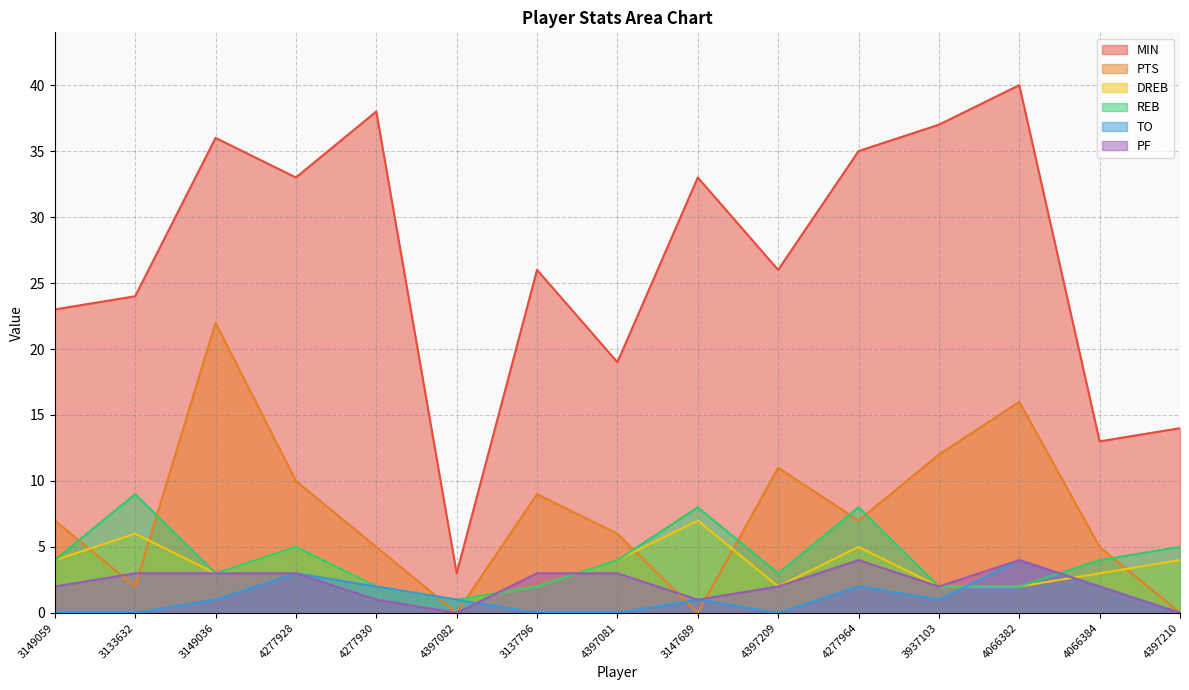

The PTS series shows 5 at 4066384. True or false?

True